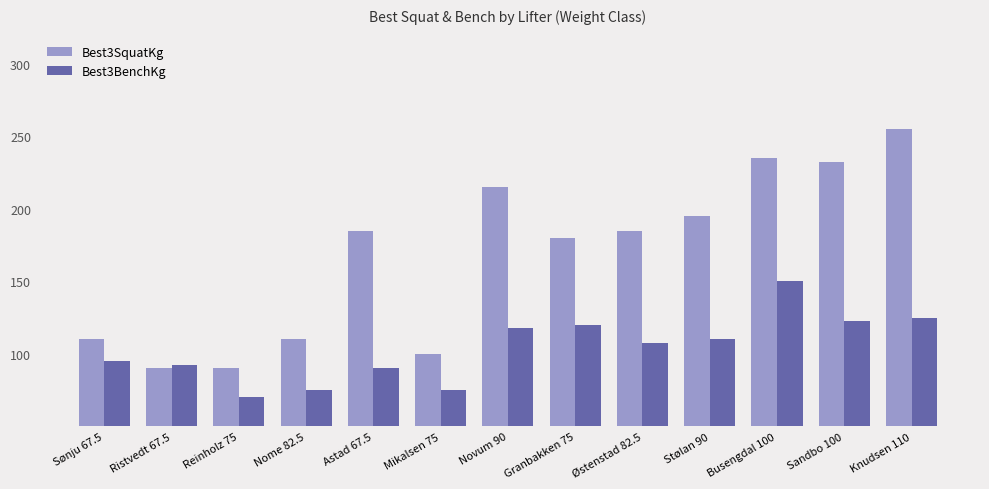

How many data points in Best3SquatKg are less than 185?

6